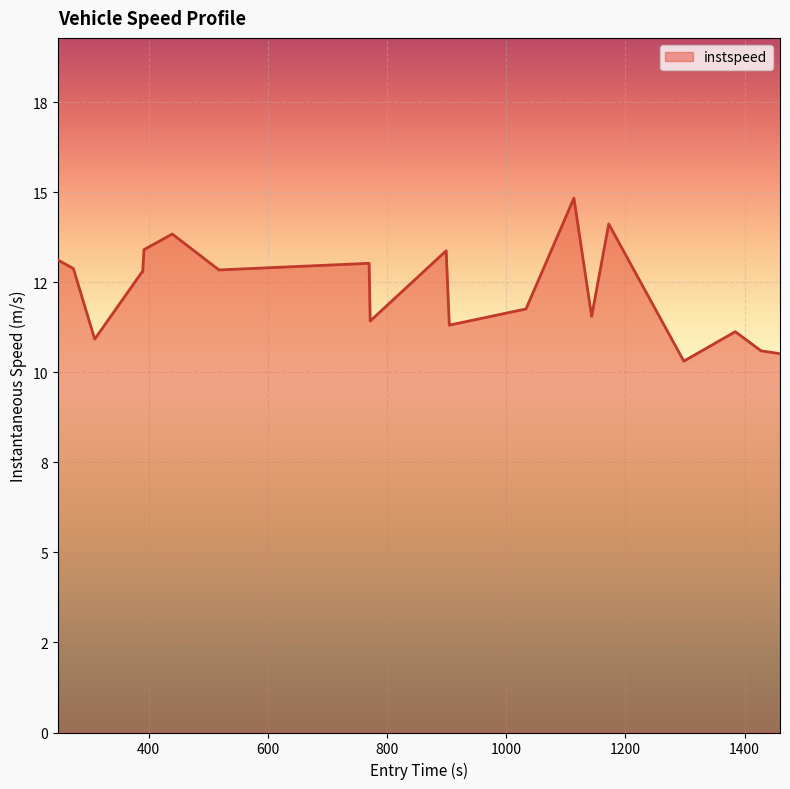

What is the difference between the maximum and minimum values?

4.5